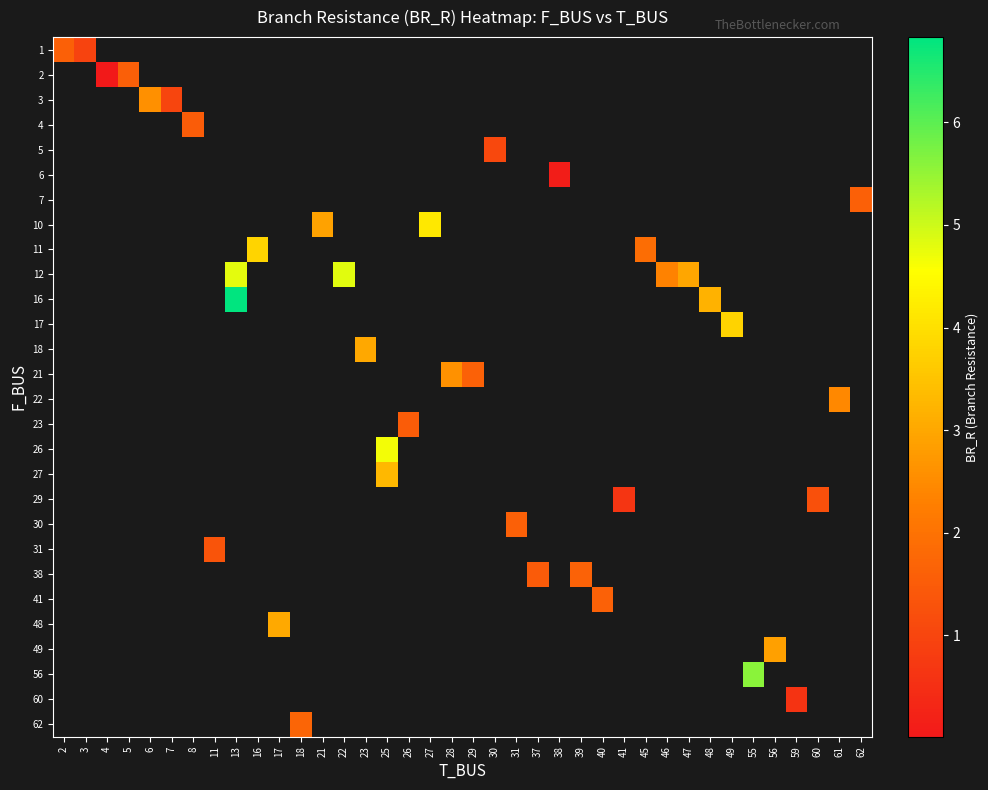

At how many categories does at least one series exceed 2?

17